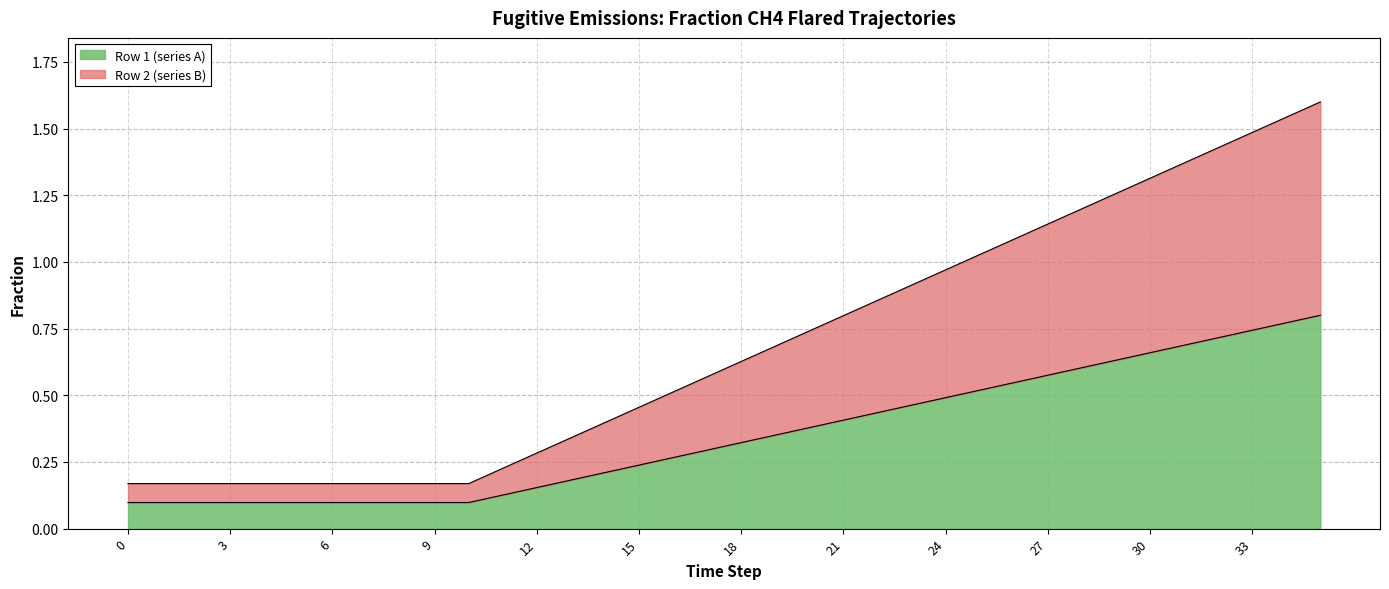

Reading left to right, what are all the values shown in this chart?

Row 1 (series A): 0.1	0.1	0.1	0.1	0.1	0.1	0.1	0.1	0.1	0.1	0.1	0.1	0.2	0.2	0.2	0.2	0.3	0.3	0.3	0.4	0.4	0.4	0.4	0.5	0.5	0.5	0.5	0.6	0.6	0.6	0.7	0.7	0.7	0.7	0.8	0.8
Row 2 (series B): 0.2	0.2	0.2	0.2	0.2	0.2	0.2	0.2	0.2	0.2	0.2	0.2	0.3	0.3	0.4	0.5	0.5	0.6	0.6	0.7	0.7	0.8	0.9	0.9	1.0	1.0	1.1	1.1	1.2	1.3	1.3	1.4	1.4	1.5	1.5	1.6